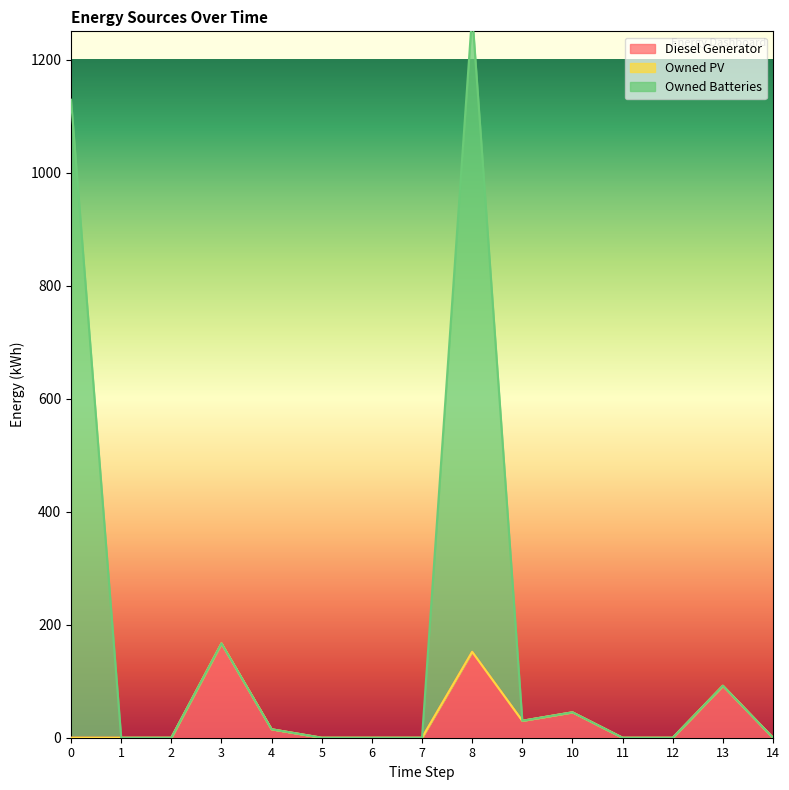

What is the difference between the maximum and minimum values in the Owned Batteries series?

1281